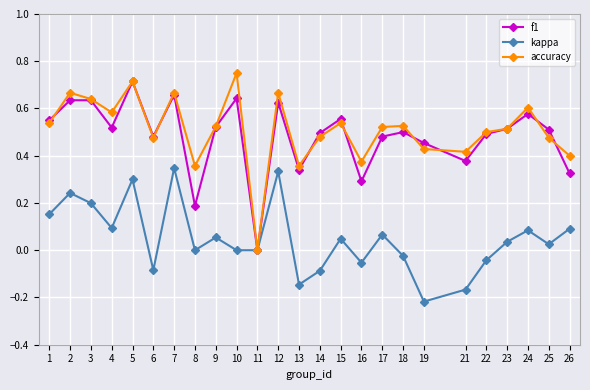

Is the value of kappa at 23 greater than the value of accuracy at 11?

Yes